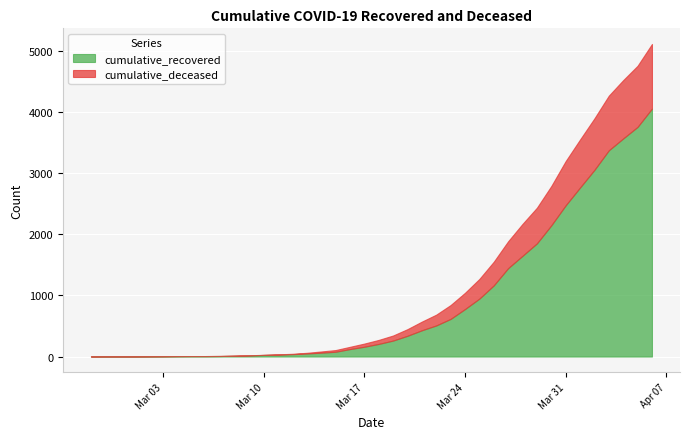

True or false: cumulative_recovered and cumulative_deceased cross at least once.

False